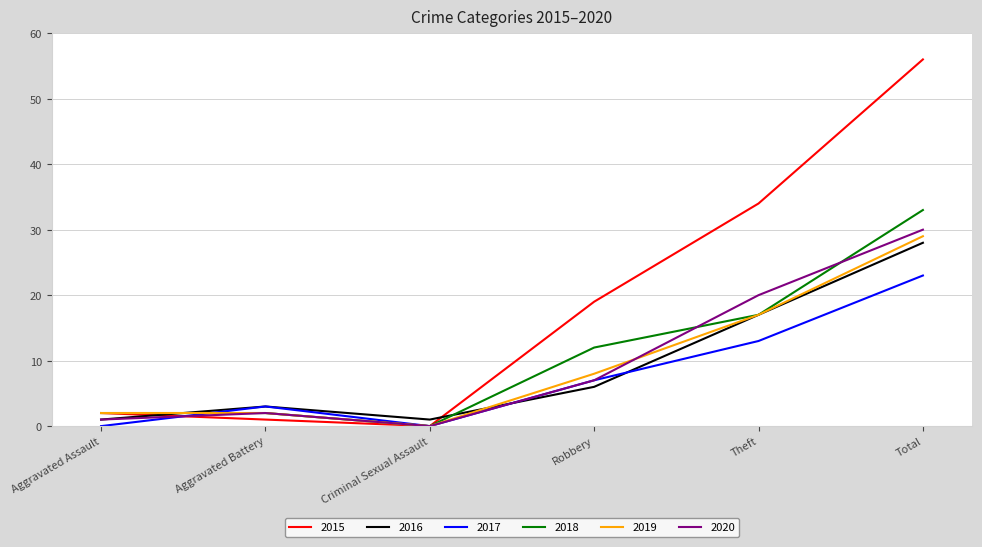

The value of 2020 at Criminal Sexual Assault is 0. True or false?

True